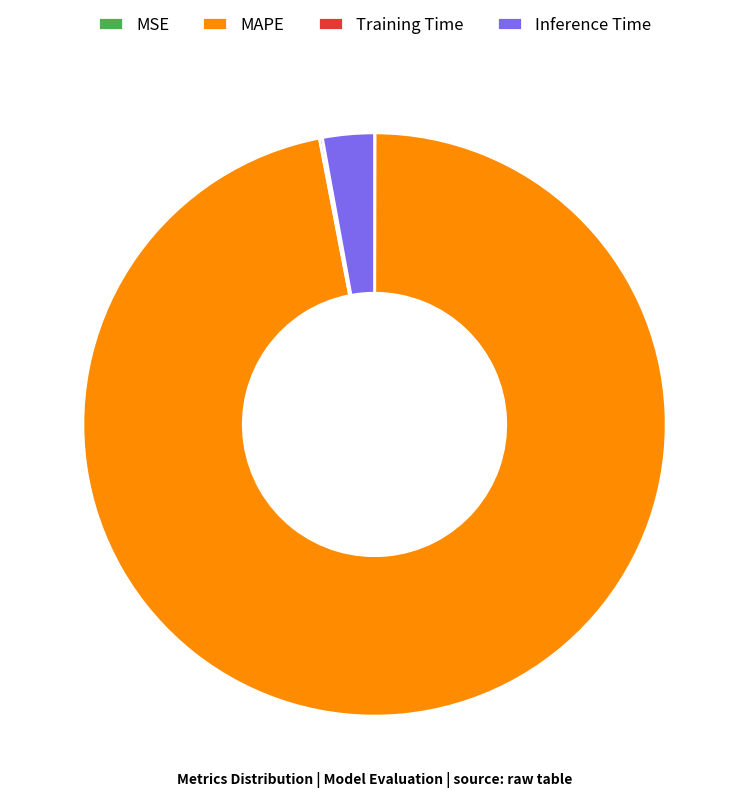

Does any single category account for the majority?

Yes